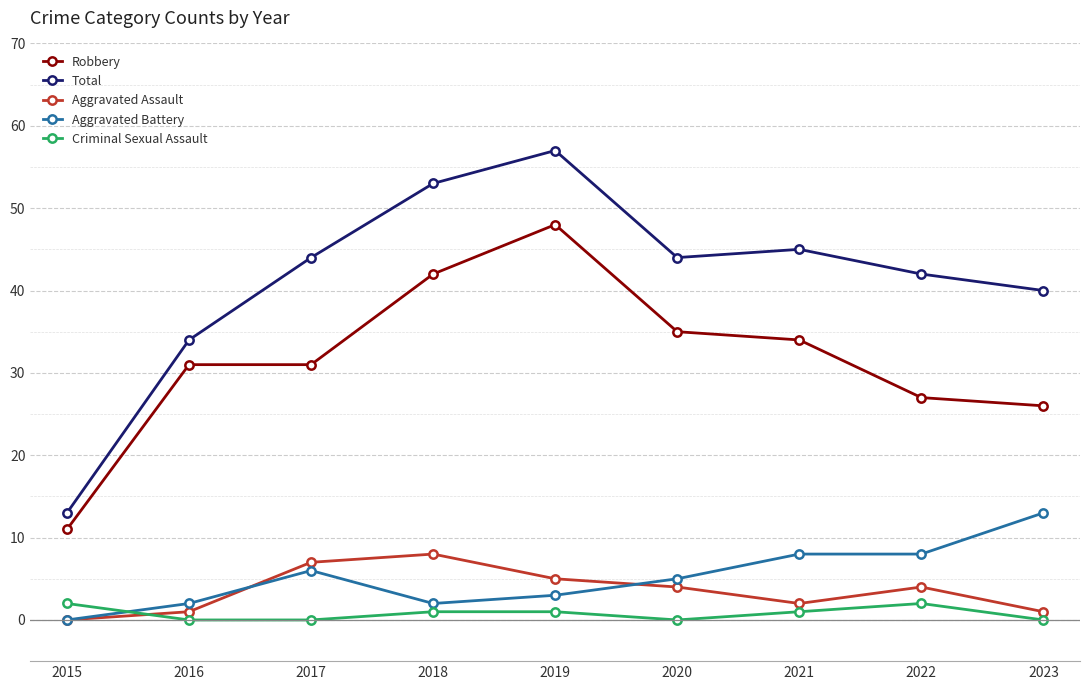

How many values in the Total series are below 44?

4